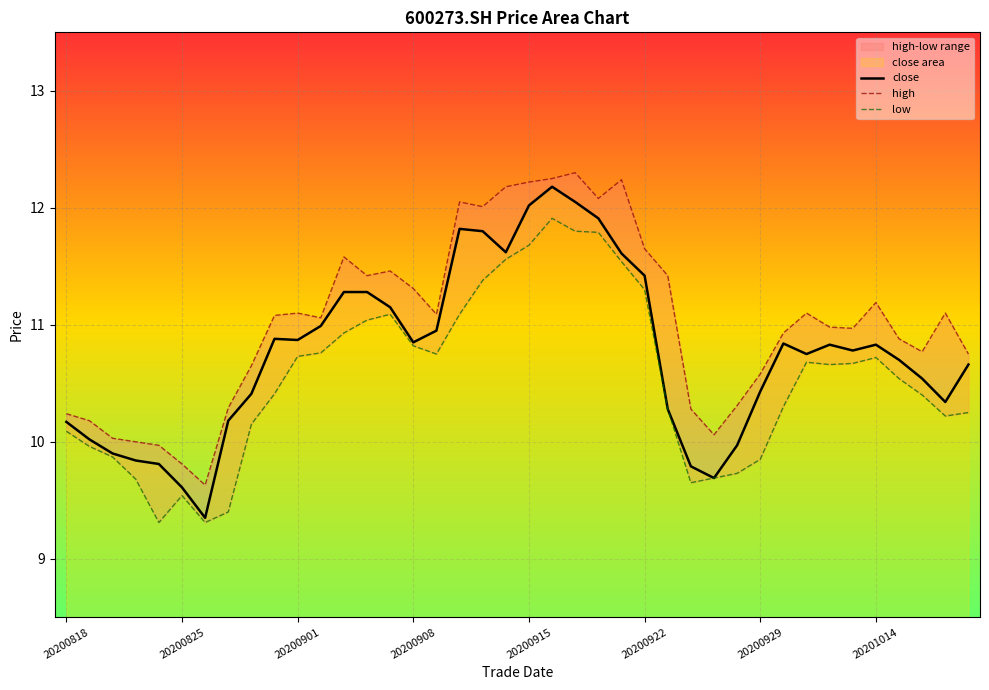

In close, how many points are lower than both neighbors (excluding endpoints)?

8